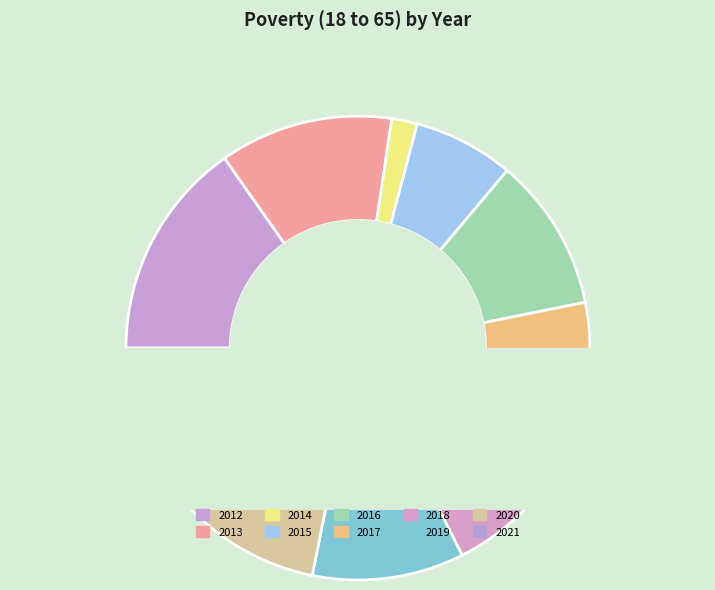

How many segments does this pie chart have?

10